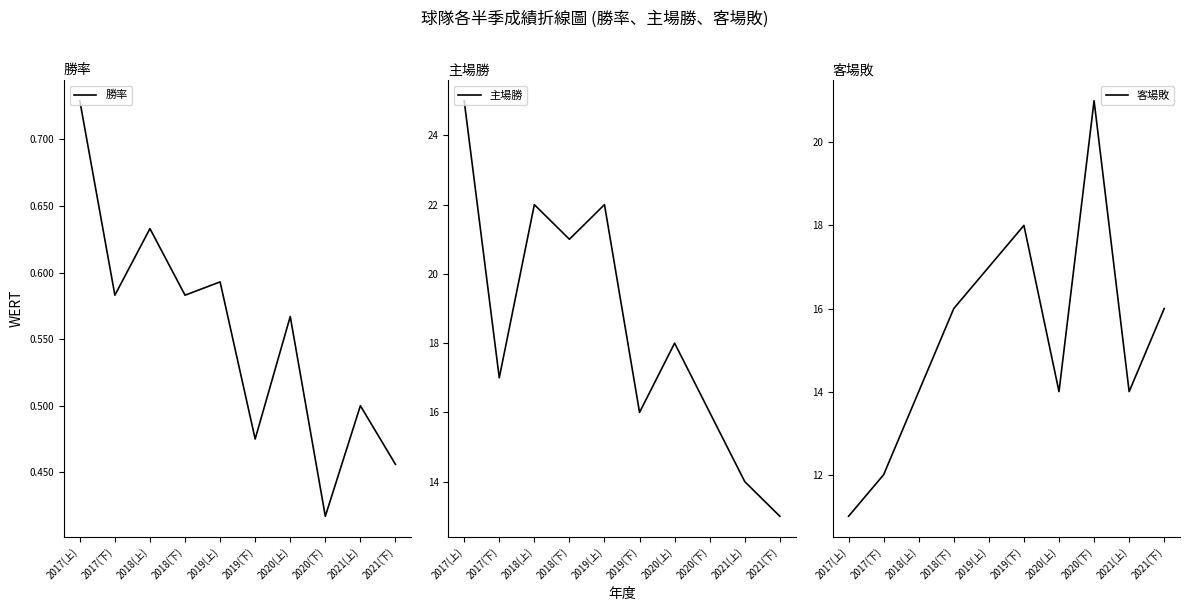

Which series has the widest spread of values?

主場勝